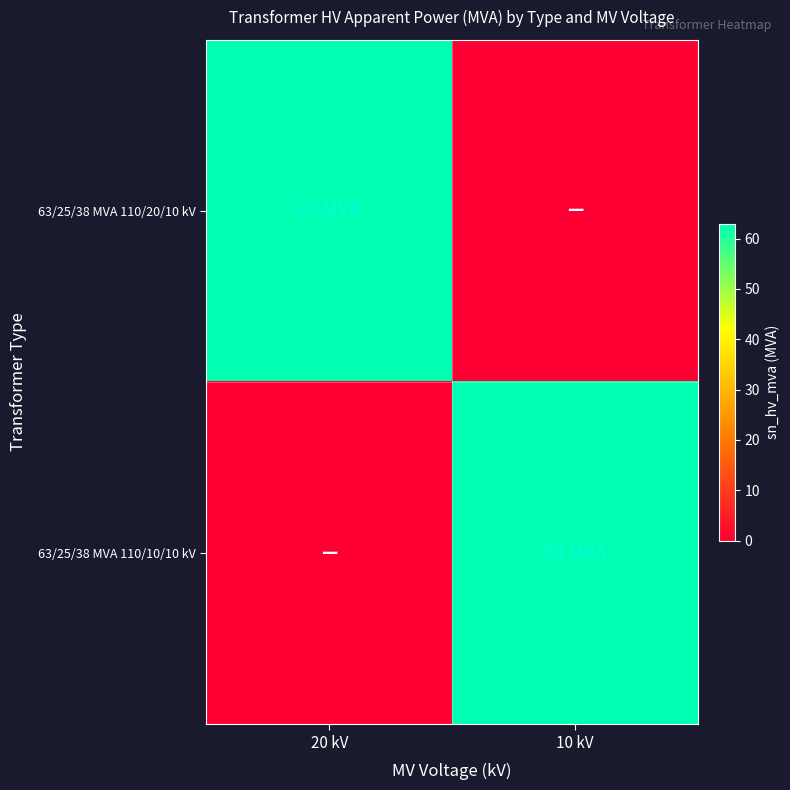

Reading left to right, extract all data points from this chart.

63/25/38 MVA 110/20/10 kV: 20 kV=63	10 kV=0
63/25/38 MVA 110/10/10 kV: 20 kV=0	10 kV=63